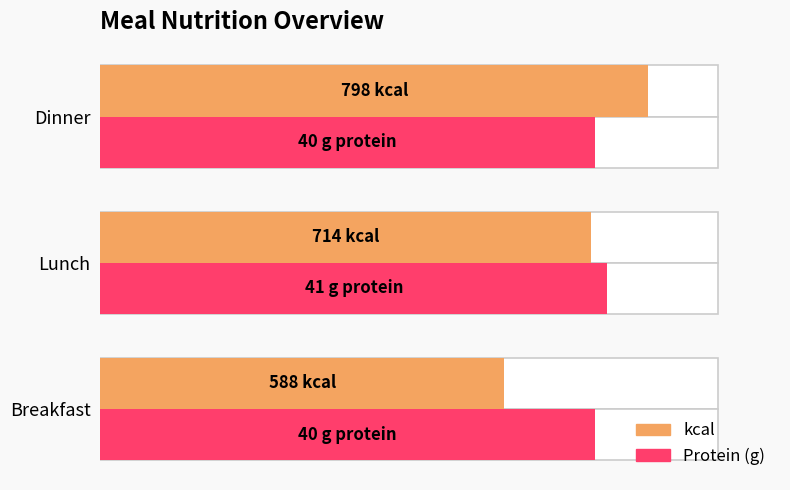

Rank the series at Lunch from highest to lowest value.

Protein (g), kcal